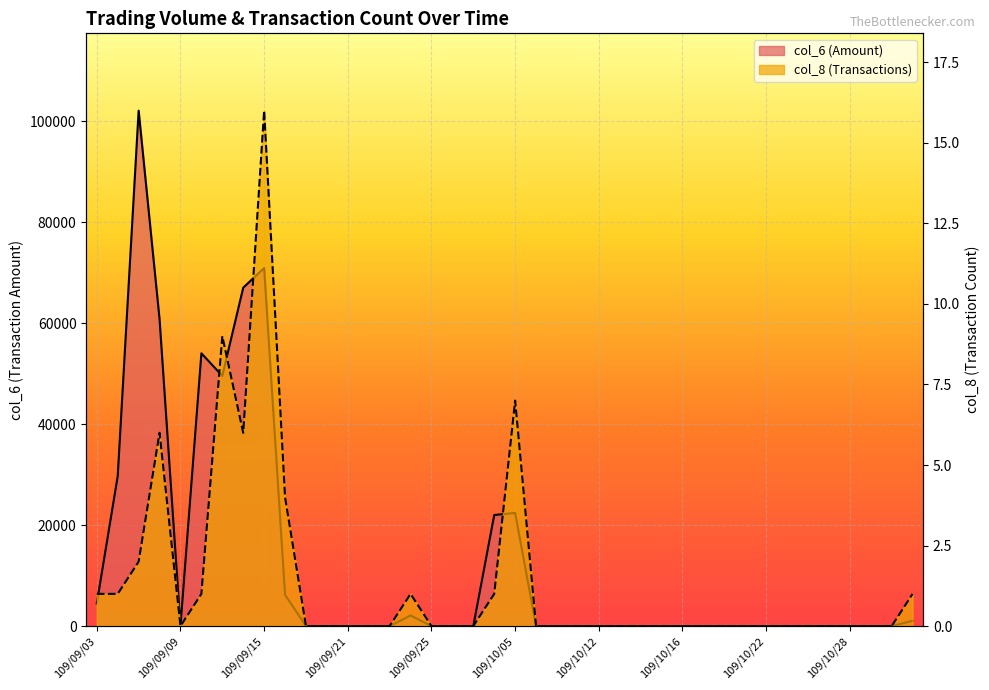

Reading right to left, extract all data points from this chart.

col_6: 109/11/02=1040	109/10/30=0	109/10/29=0	109/10/28=0	109/10/27=0	109/10/26=0	109/10/23=0	109/10/22=0	109/10/21=0	109/10/20=0	109/10/19=0	109/10/16=0	109/10/15=0	109/10/14=0	109/10/13=0	109/10/12=0	109/10/08=0	109/10/07=0	109/10/06=0	109/10/05=22400	109/09/30=22000	109/09/29=0	109/09/28=0	109/09/25=0	109/09/24=2100	109/09/23=0	109/09/22=0	109/09/21=0	109/09/18=0	109/09/17=0	109/09/16=6190	109/09/15=70920	109/09/14=67020	109/09/11=49560	109/09/10=54020	109/09/09=0	109/09/08=60790	109/09/07=102080	109/09/04=29700	109/09/03=4500
col_8: 109/11/02=1	109/10/30=0	109/10/29=0	109/10/28=0	109/10/27=0	109/10/26=0	109/10/23=0	109/10/22=0	109/10/21=0	109/10/20=0	109/10/19=0	109/10/16=0	109/10/15=0	109/10/14=0	109/10/13=0	109/10/12=0	109/10/08=0	109/10/07=0	109/10/06=0	109/10/05=7	109/09/30=1	109/09/29=0	109/09/28=0	109/09/25=0	109/09/24=1	109/09/23=0	109/09/22=0	109/09/21=0	109/09/18=0	109/09/17=0	109/09/16=4	109/09/15=16	109/09/14=6	109/09/11=9	109/09/10=1	109/09/09=0	109/09/08=6	109/09/07=2	109/09/04=1	109/09/03=1